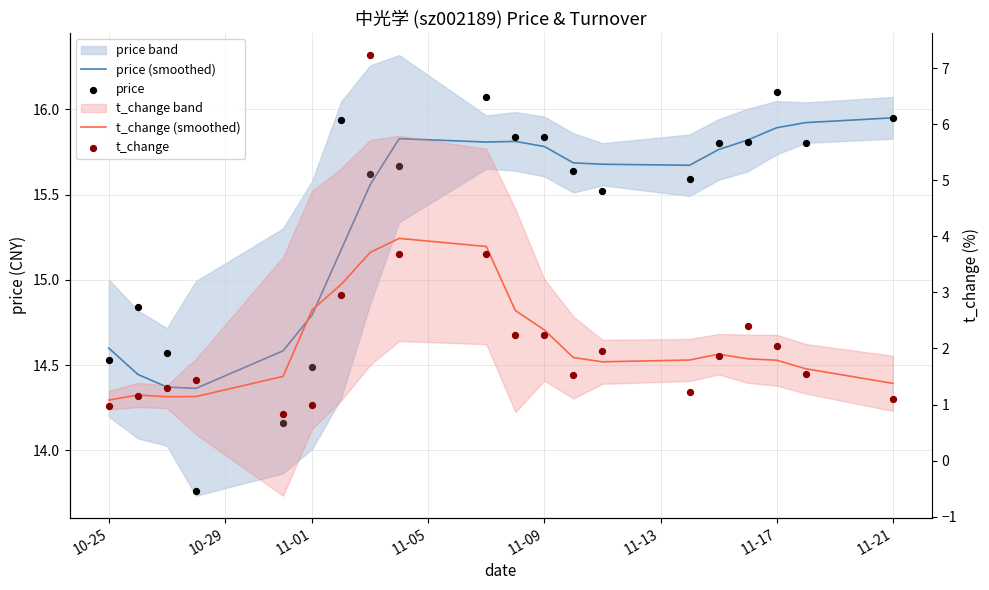

At which category is the sum across all series the highest?

11-21